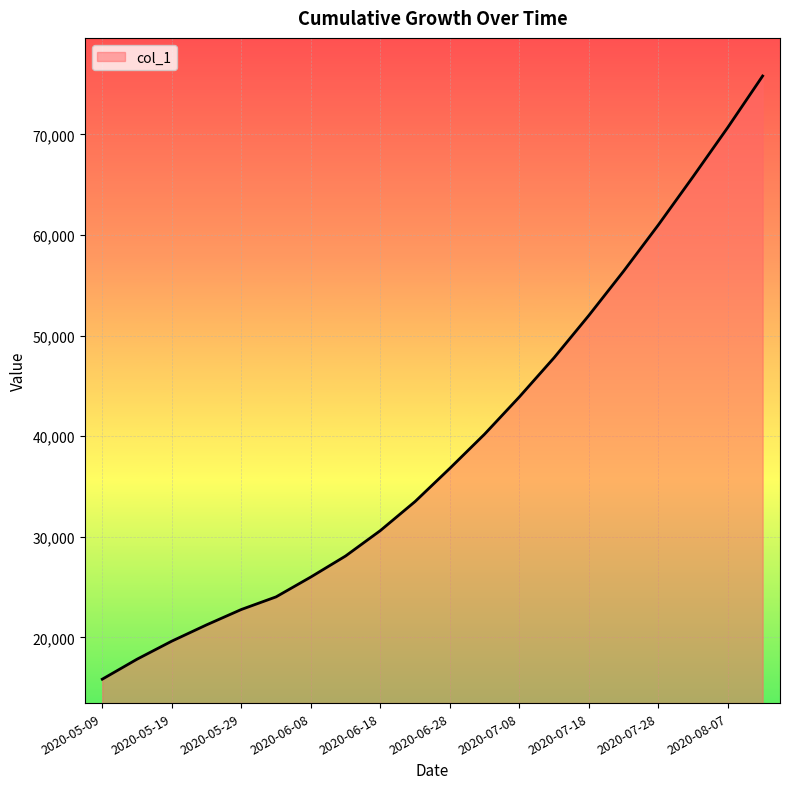

What is the difference between the maximum and minimum values?

59957.4